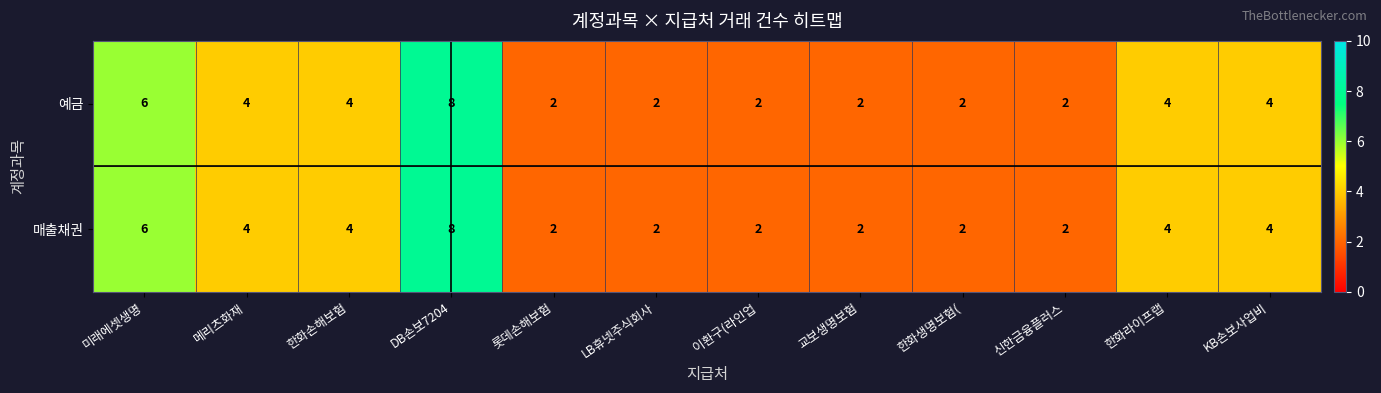

Reading right to left, extract all data points from this chart.

예금: 4	4	2	2	2	2	2	2	8	4	4	6
매출채권: 4	4	2	2	2	2	2	2	8	4	4	6